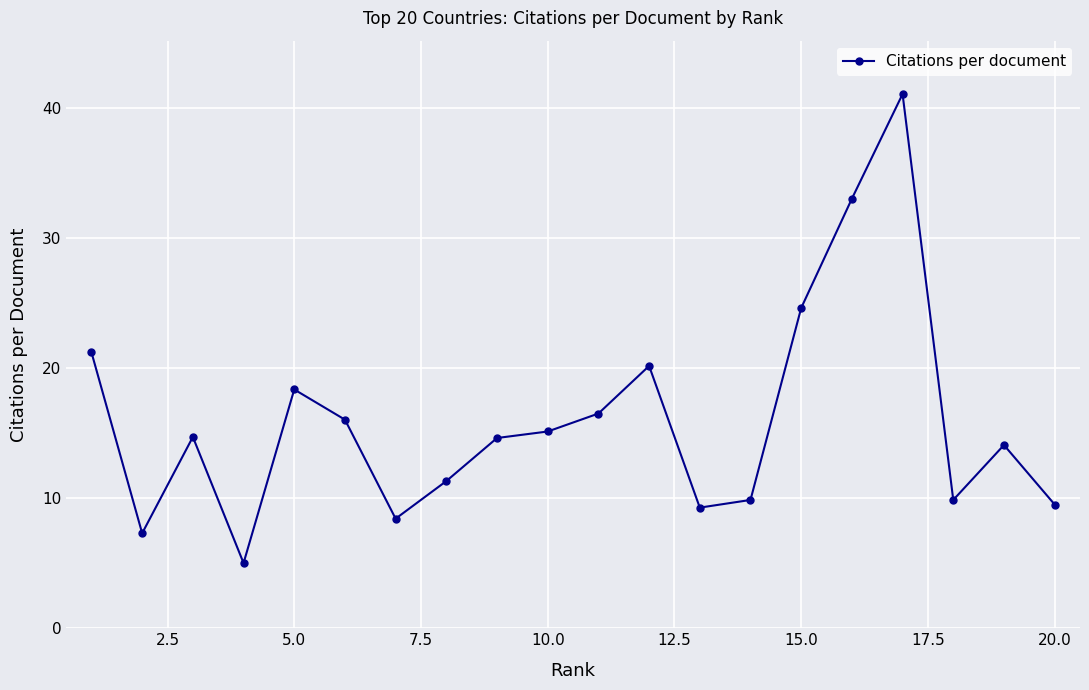

How many distinct data groups are displayed?

1